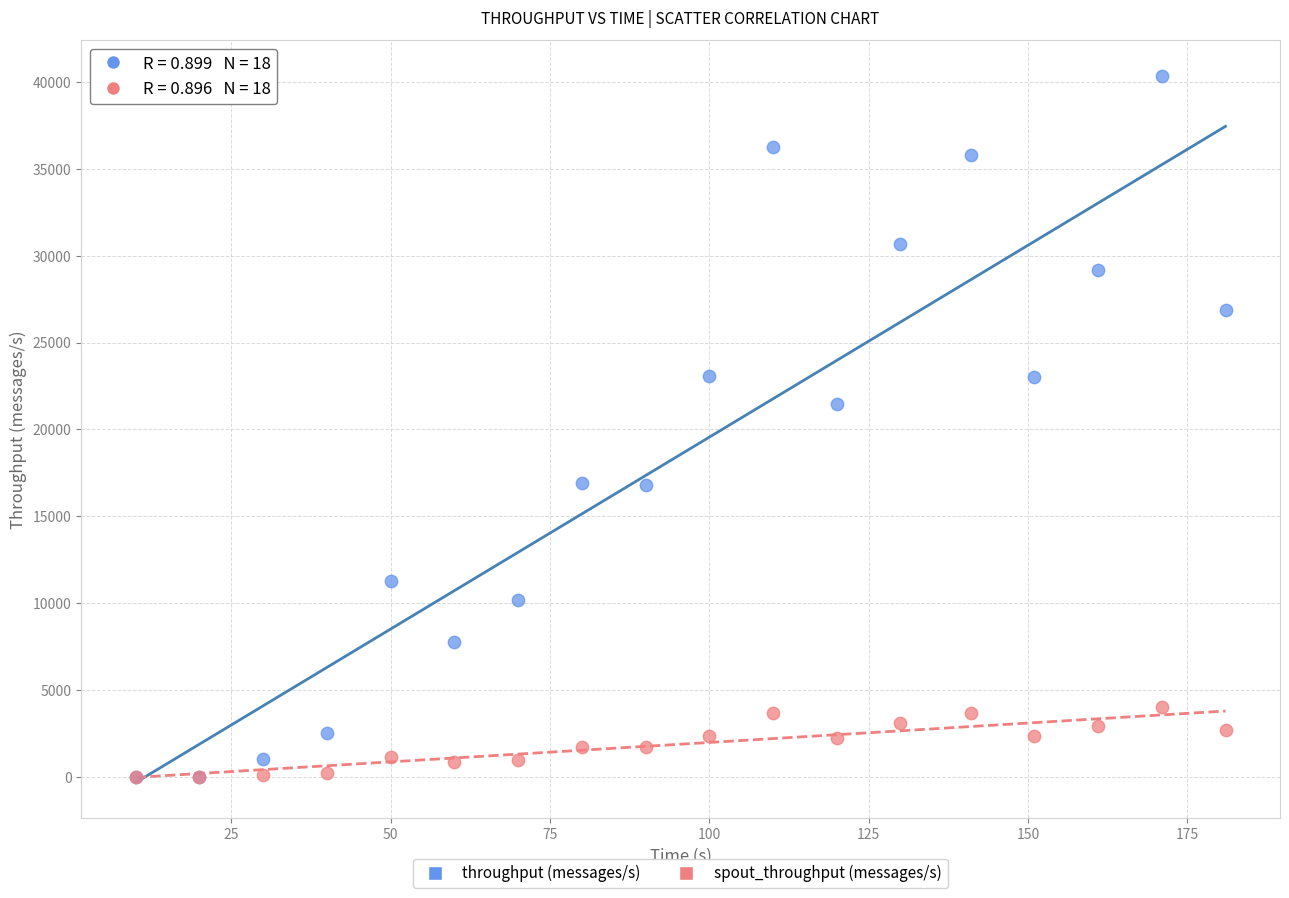

In the throughput (messages/s) series, what Y value is closest to 20179?

21478